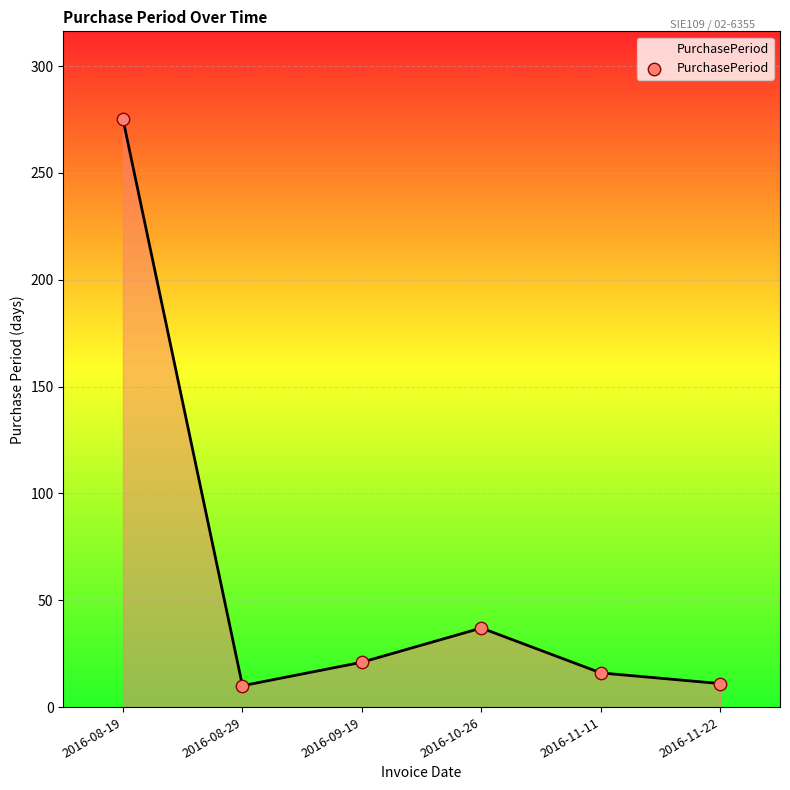

Between 2016-11-22 and 2016-10-26, which is larger?

2016-10-26